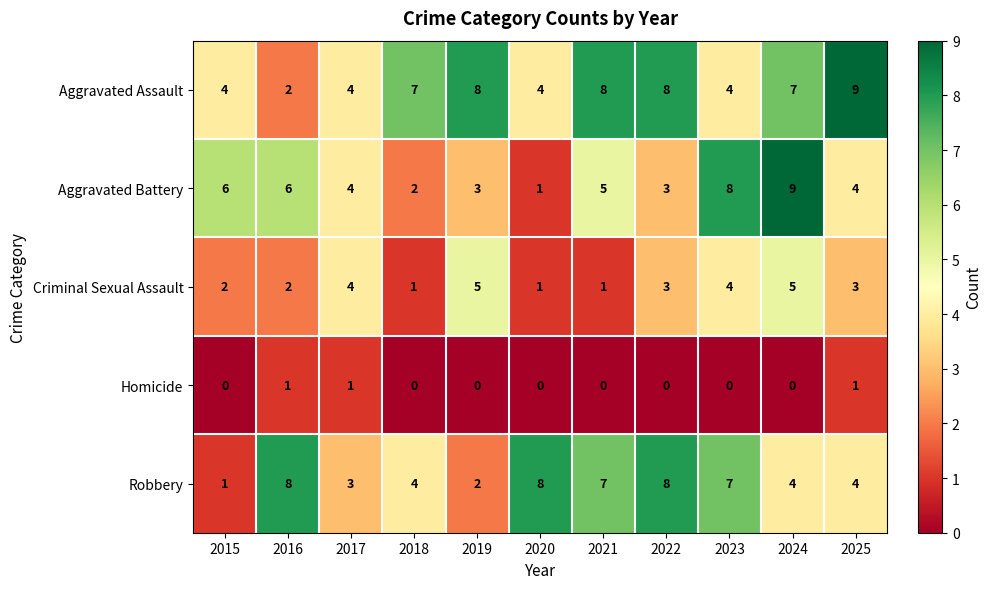

What is the sum of all Robbery values?

56